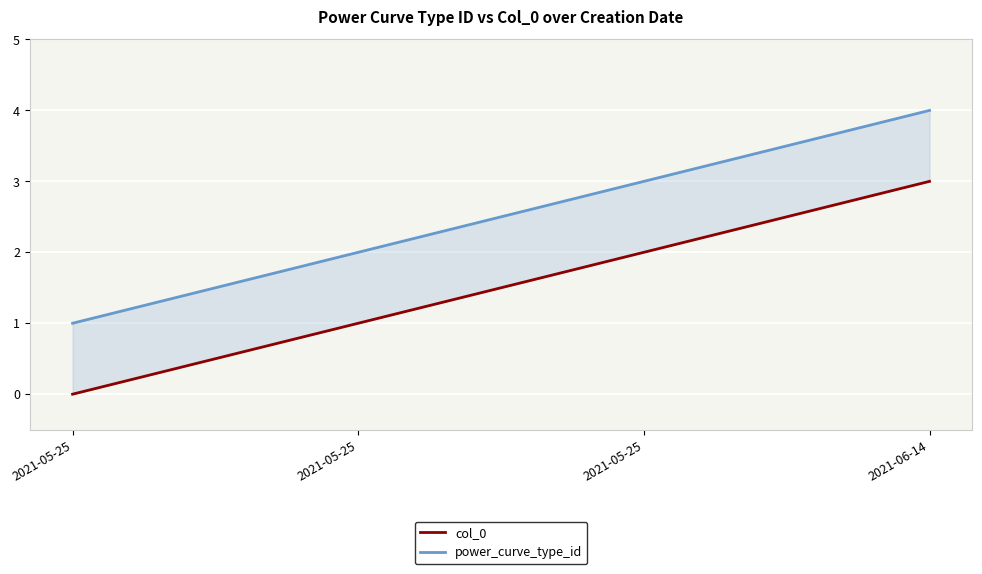

Rank the series by their average value, from lowest to highest.

col_0, power_curve_type_id